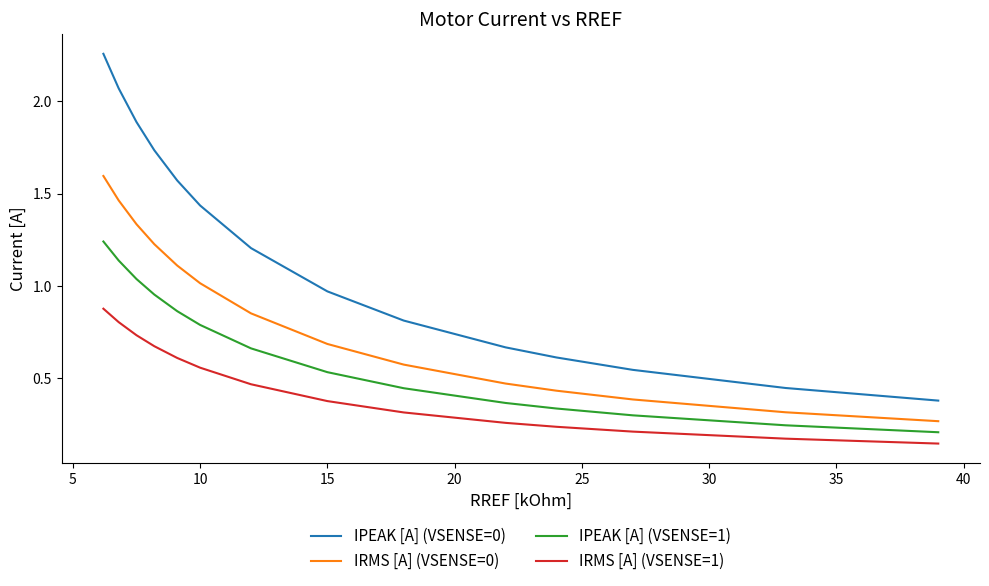

Rank the series by their average value, from lowest to highest.

IRMS [A] (VSENSE=1), IPEAK [A] (VSENSE=1), IRMS [A] (VSENSE=0), IPEAK [A] (VSENSE=0)